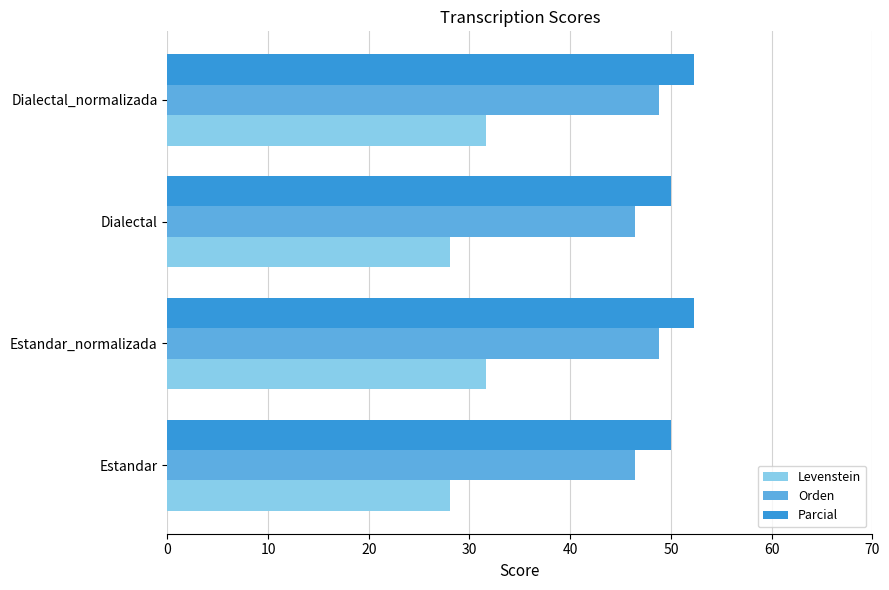

What are all the series names shown in the legend?

Levenstein, Orden, Parcial